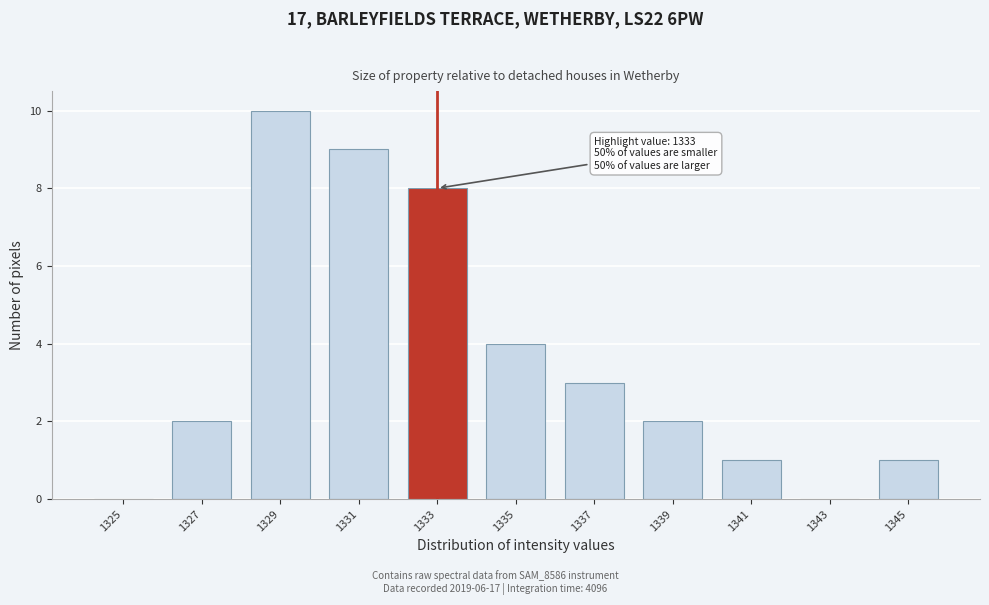

Reading right to left, list all the values displayed in this chart.

1345=1	1343=0	1341=1	1339=2	1337=3	1335=4	1333=8	1331=9	1329=10	1327=2	1325=0